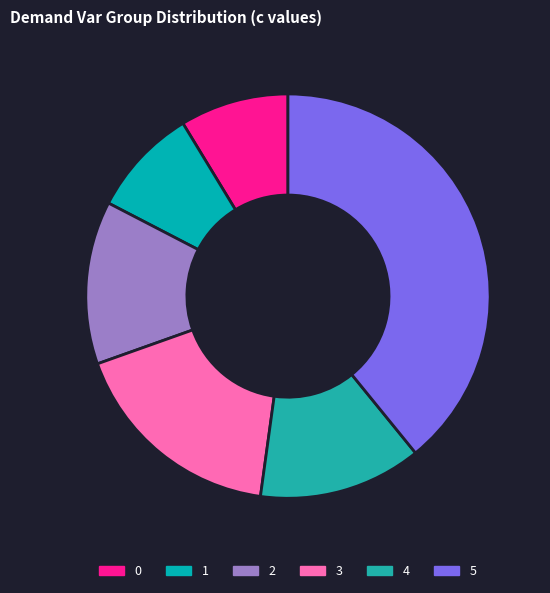

What is the ratio of the value at 2 to the value at 0?

1.5